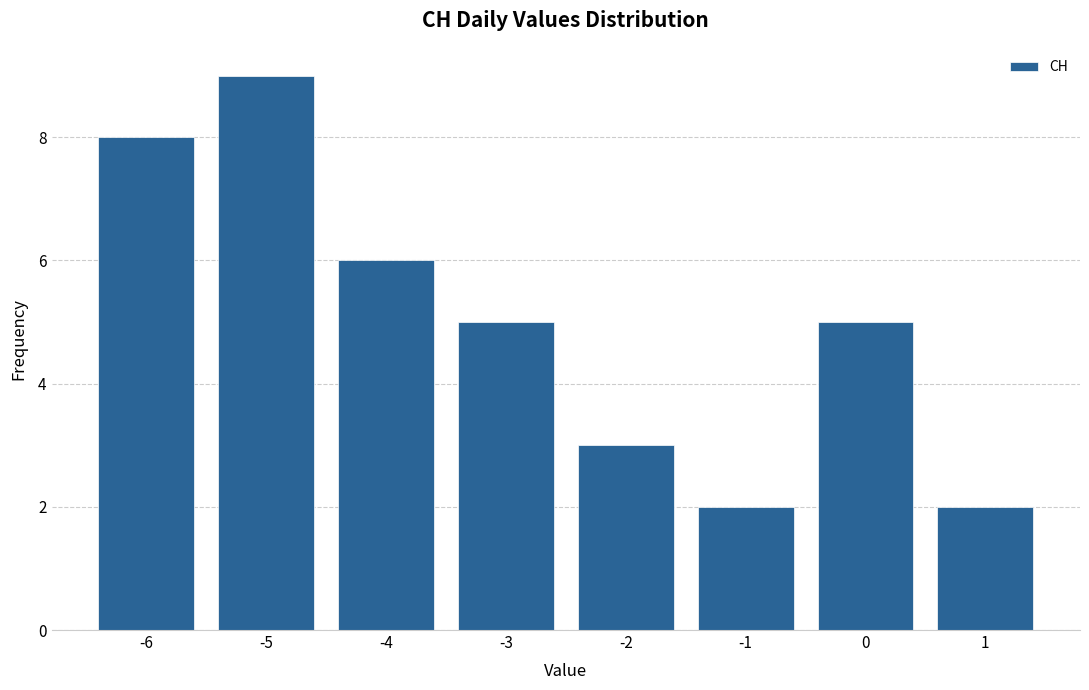

How tall is the bar that spans -6.5 to -5.5 on the x-axis? The values are not printed on the chart, so give them approximately, as read against the axis.

8